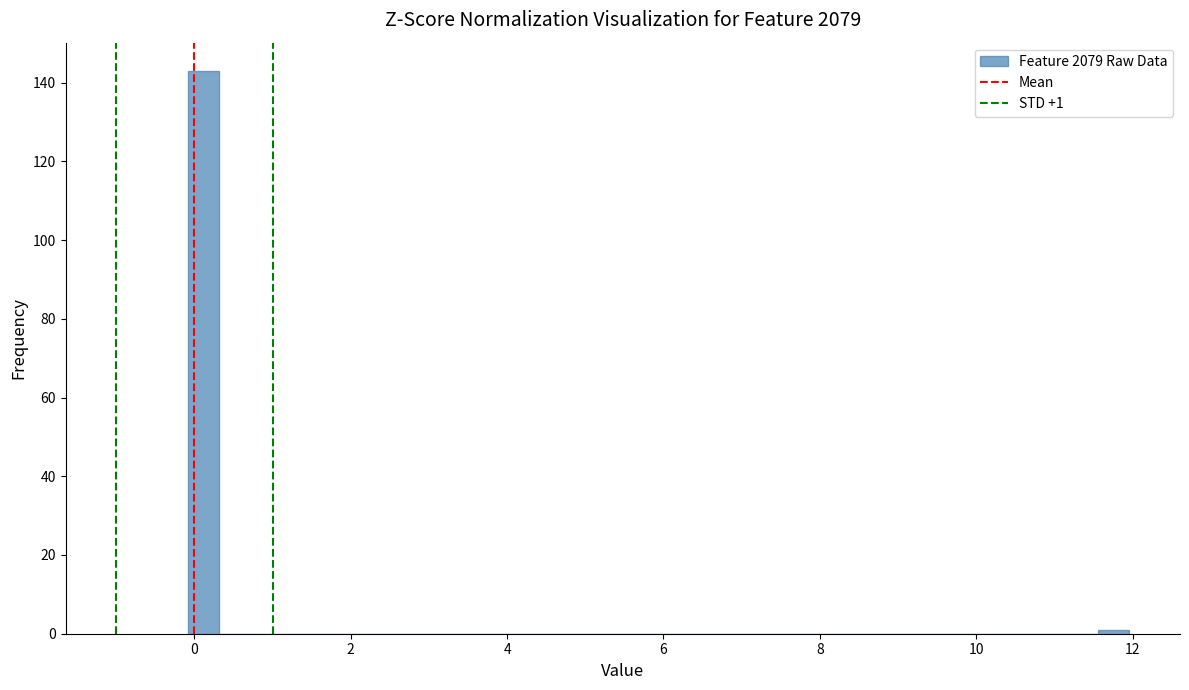

Around what value on the x-axis is the tallest bar? Give the approximate position of its centre, as read against the axis.

0.2